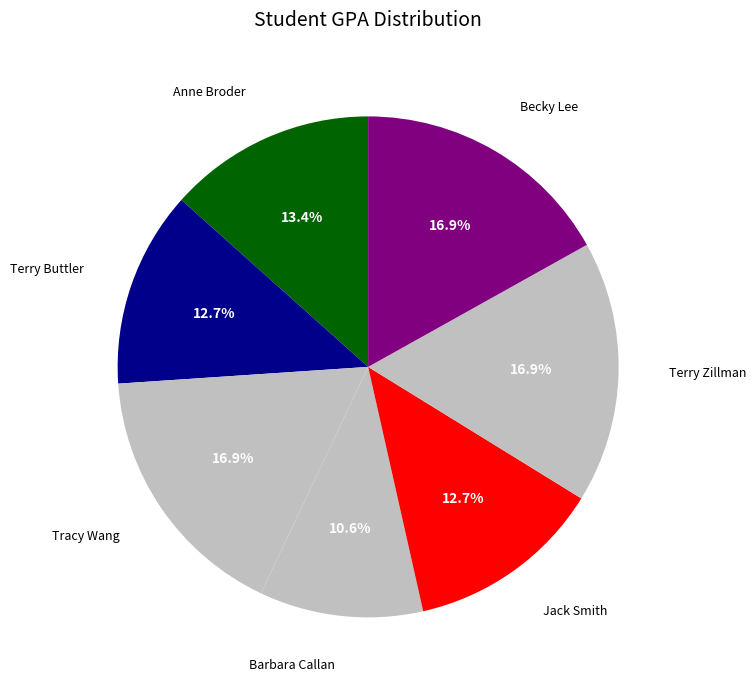

Count the number of slices in the pie.

7